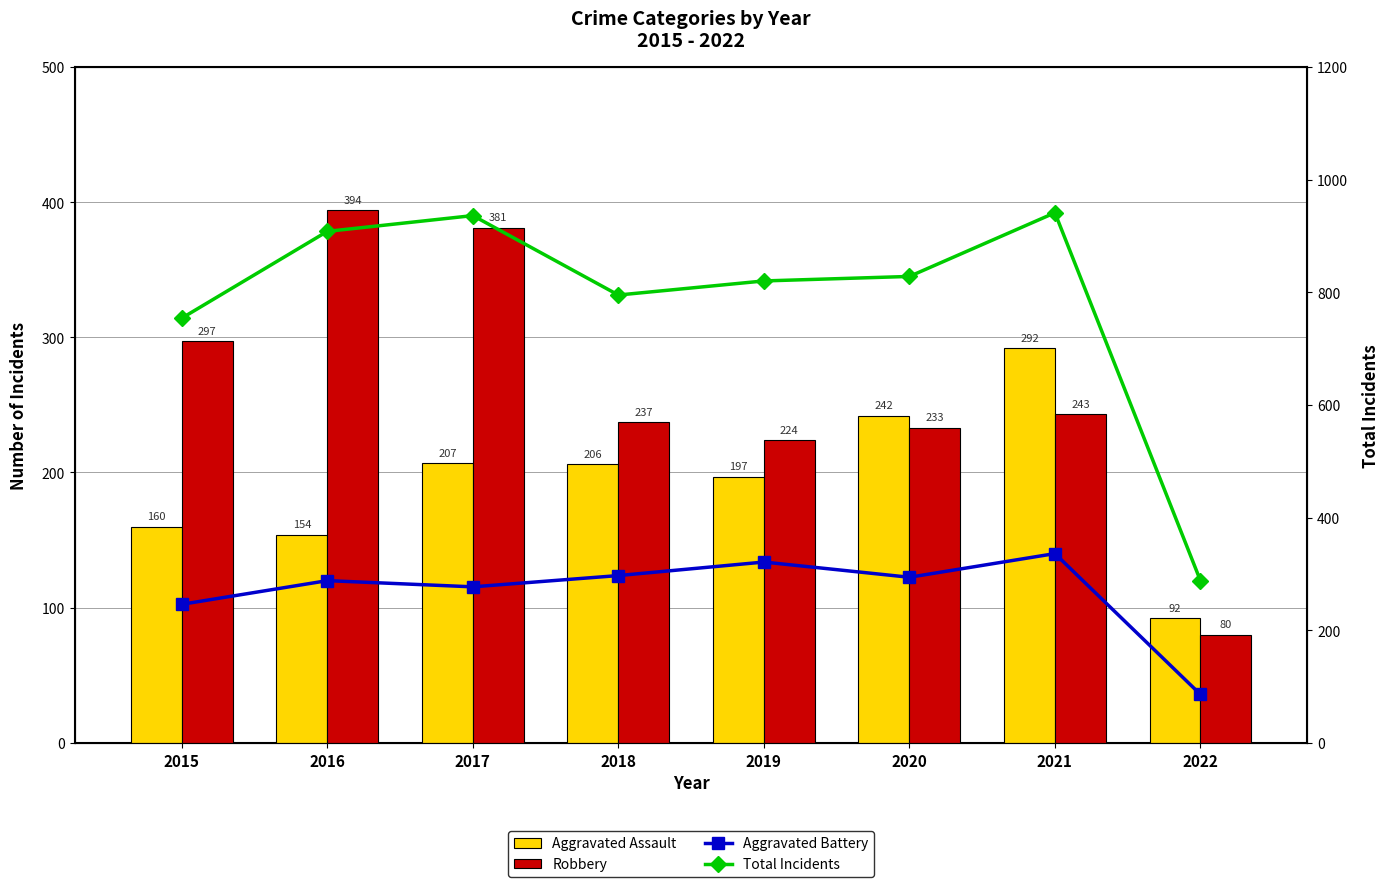

Reading left to right, list all the values displayed in this chart.

Aggravated Assault: 2015=160	2016=154	2017=207	2018=206	2019=197	2020=242	2021=292	2022=92
Robbery: 2015=297	2016=394	2017=381	2018=237	2019=224	2020=233	2021=243	2022=80
Aggravated Battery (line): 2015=246	2016=288	2017=277	2018=297	2019=321	2020=294	2021=336	2022=86
Total (line): 2015=754	2016=908	2017=936	2018=795	2019=820	2020=828	2021=941	2022=288